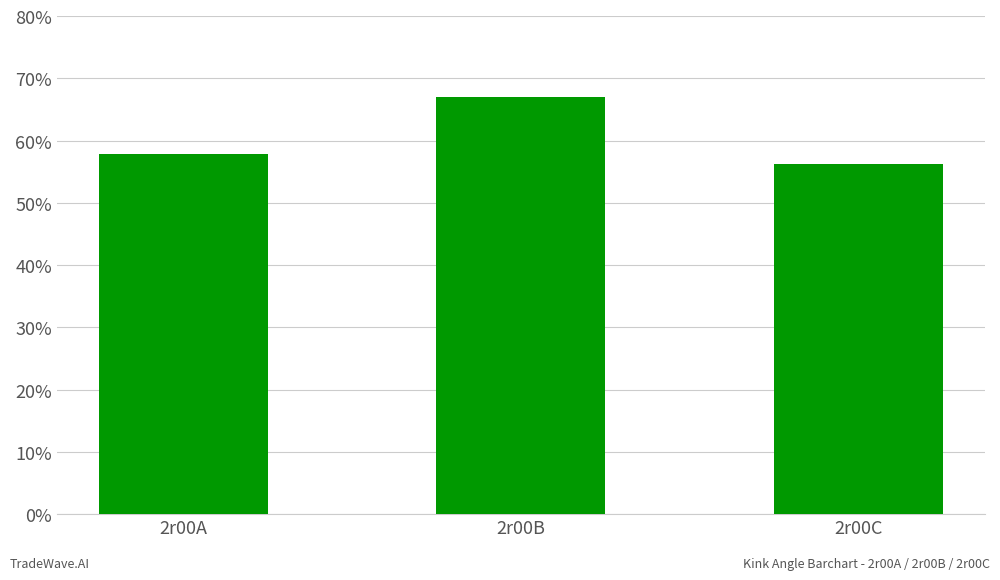

What is the minimum value shown in the chart?

56.2